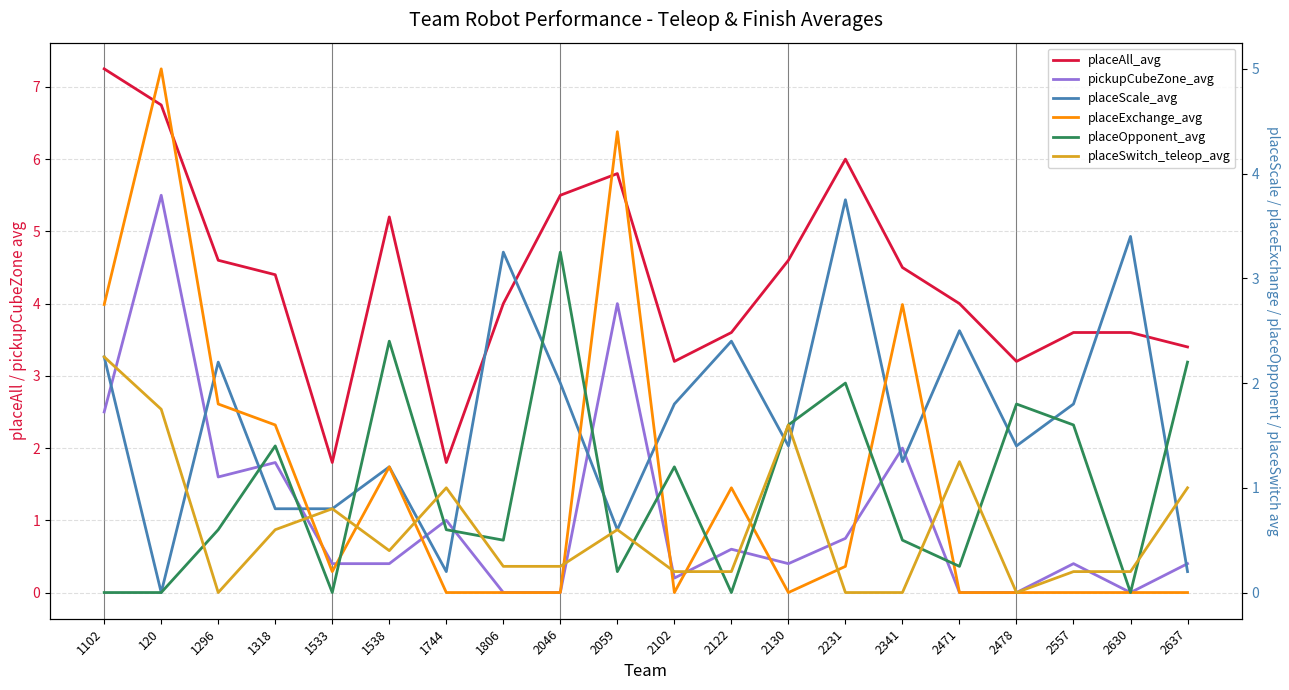

Is it true that placeScale_avg equals 2.8 at 2102?

False